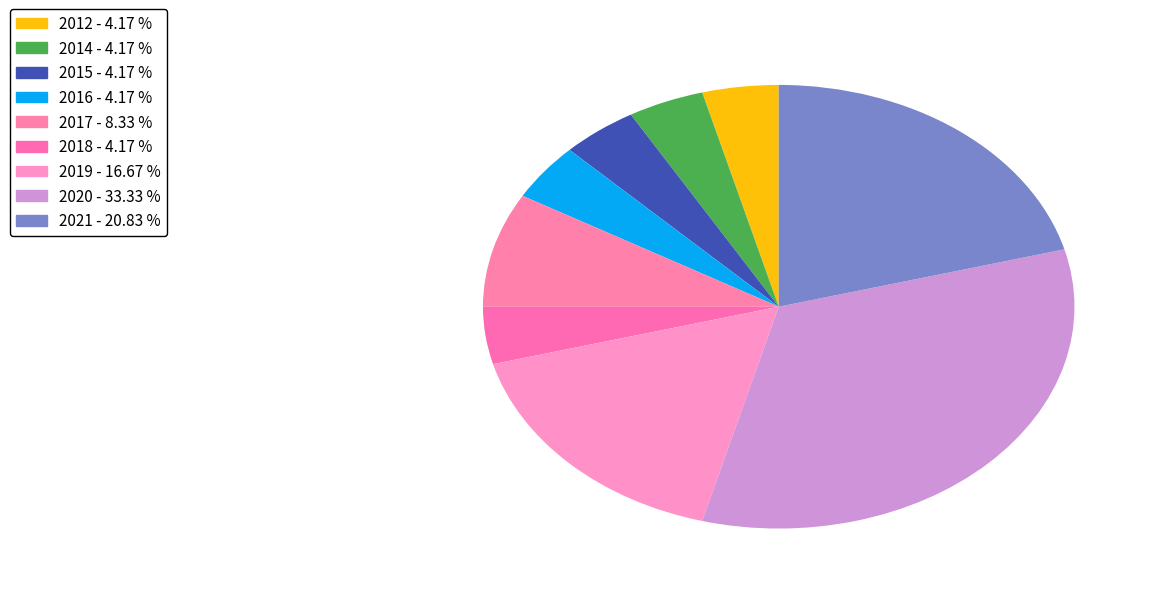

How many segments does this pie chart have?

9